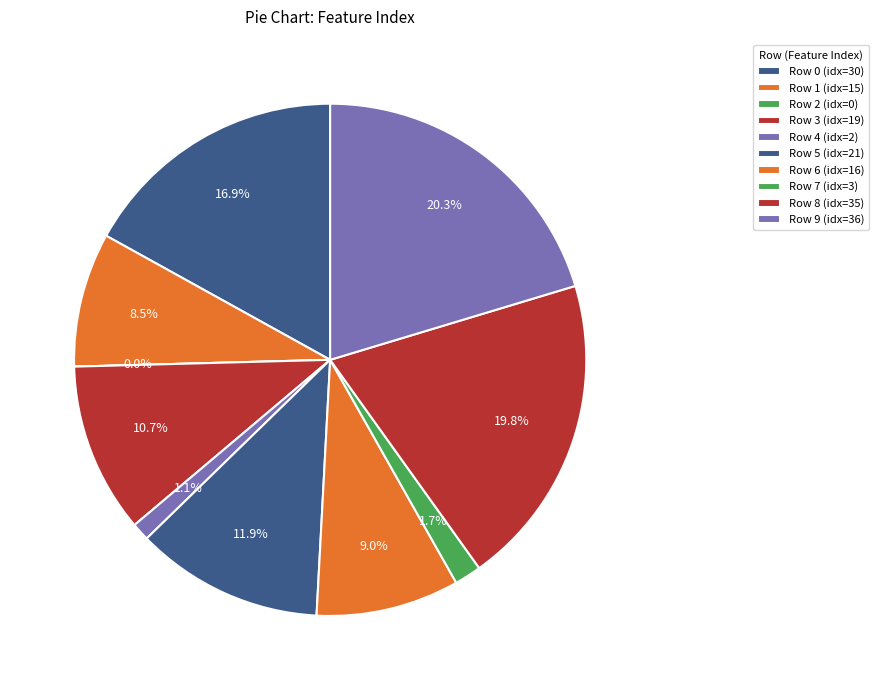

To the nearest percent, what is the average slice percentage?

10%